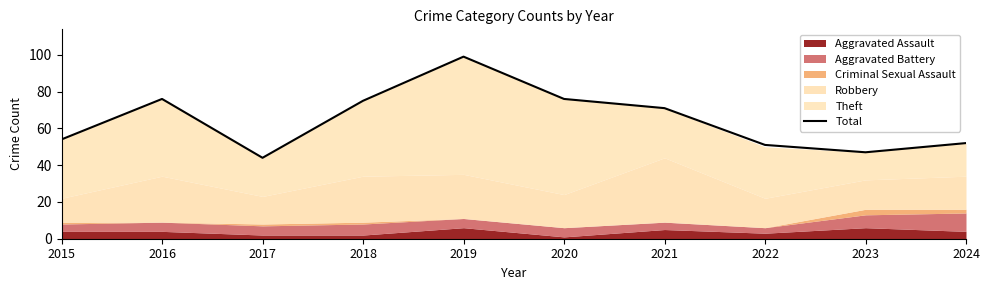

At which category does the chart reach its minimum across all series?

2017